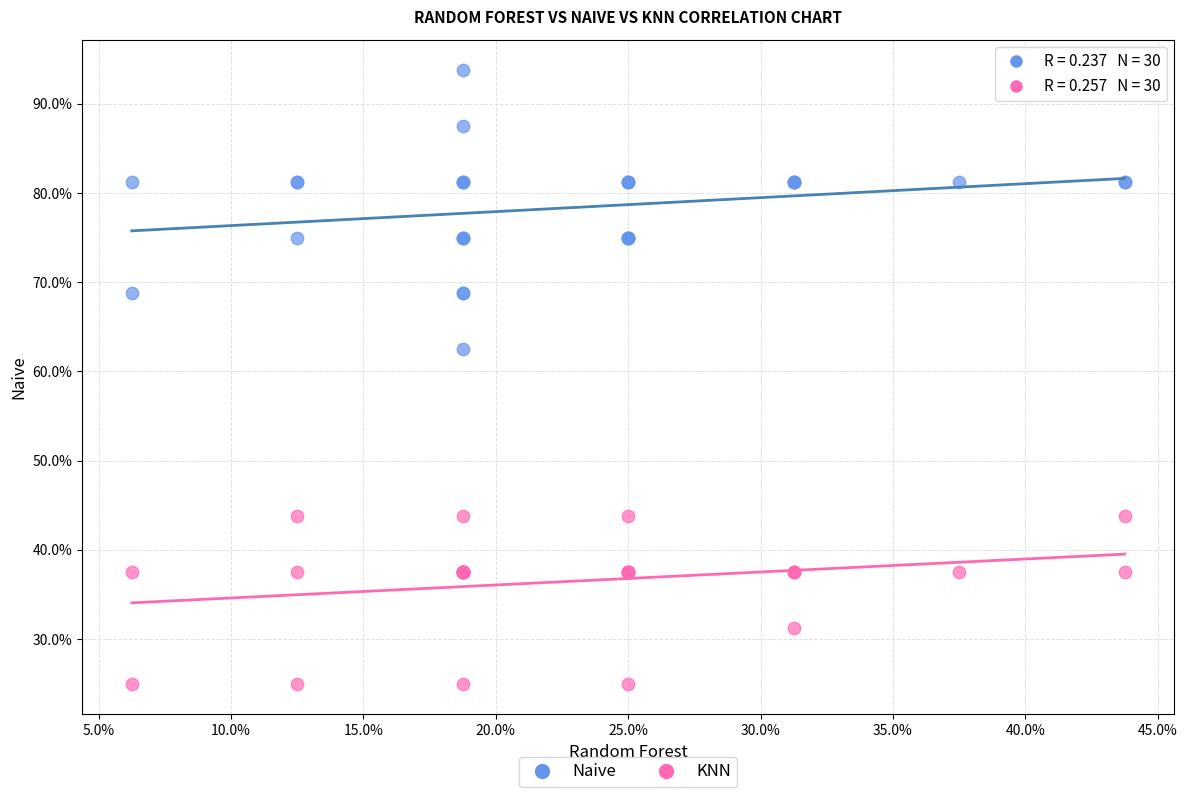

Which series reaches the minimum Y coordinate?

KNN